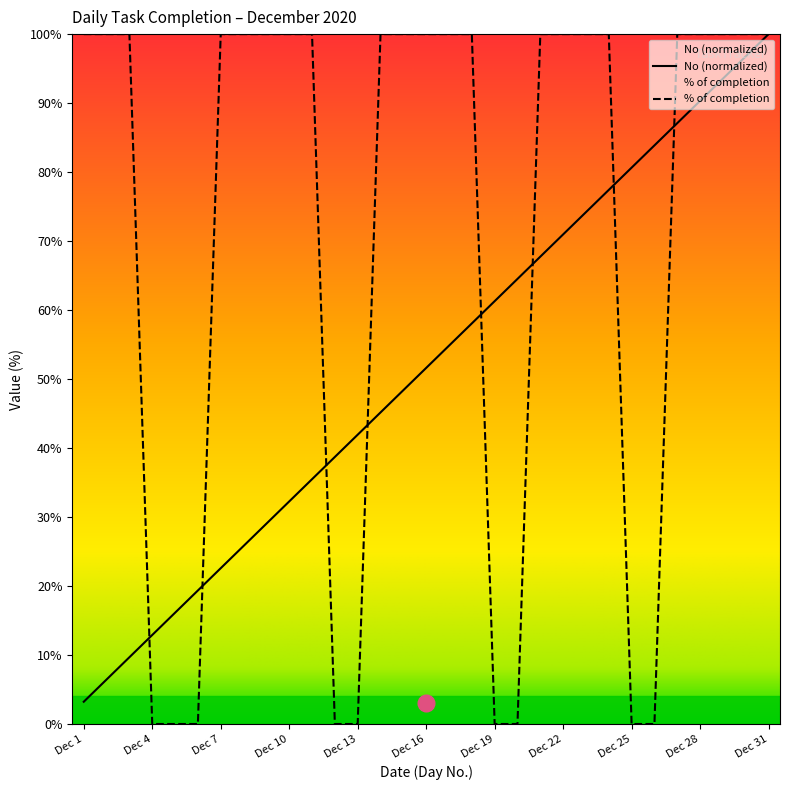

How many intersections are there between % of completion and No?

8